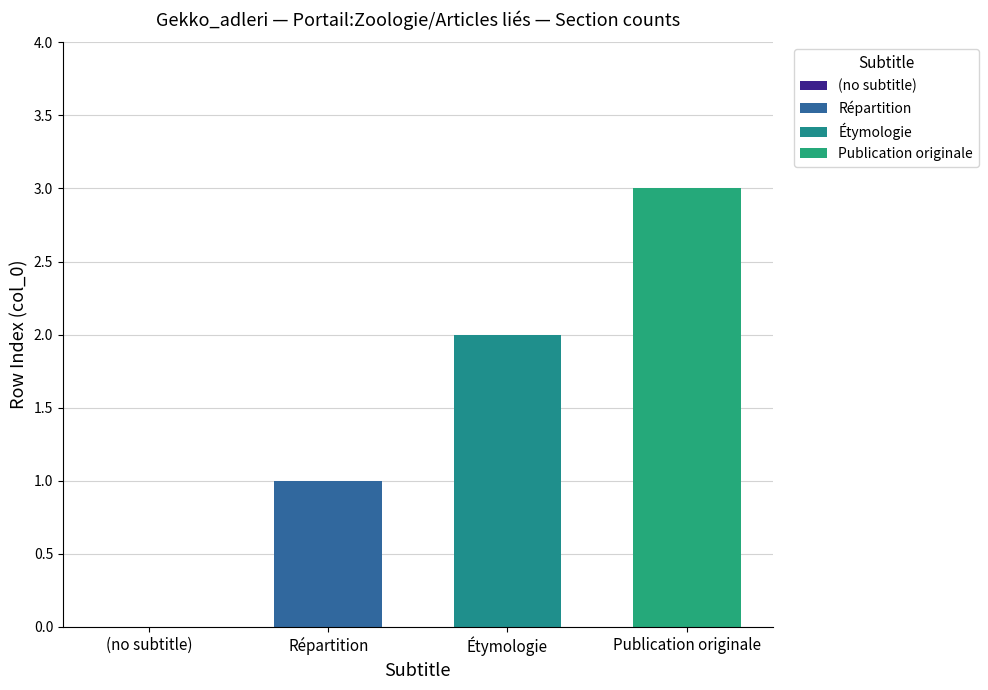

Does the chart contain any negative values?

No